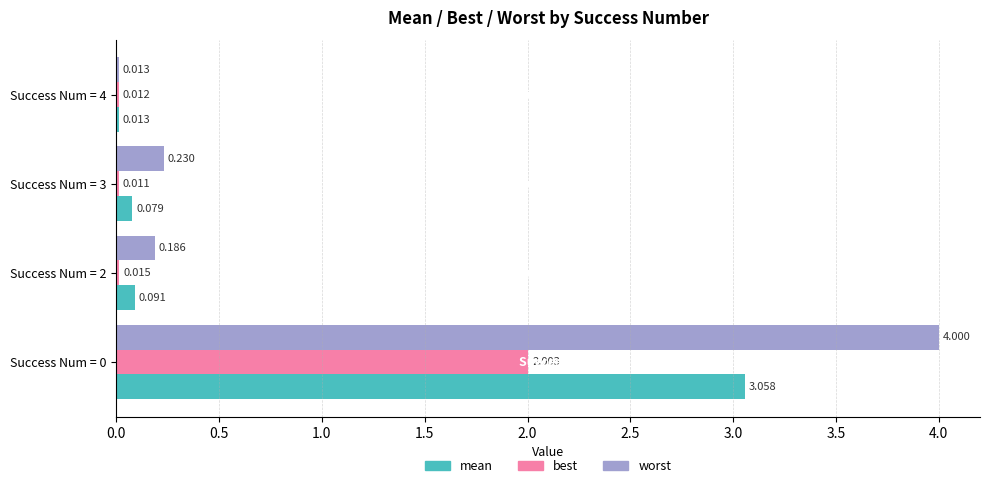

What are all the series names shown in the legend?

mean, best, worst